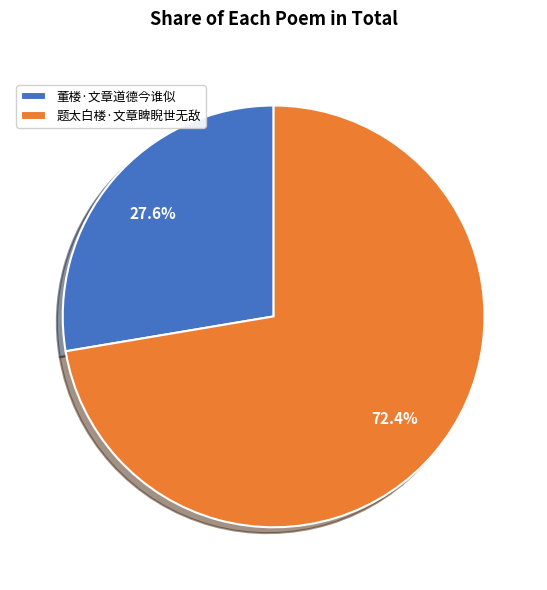

What percentage is the 题太白楼·文章睥睨世无敌 slice, to the nearest percent?

72%